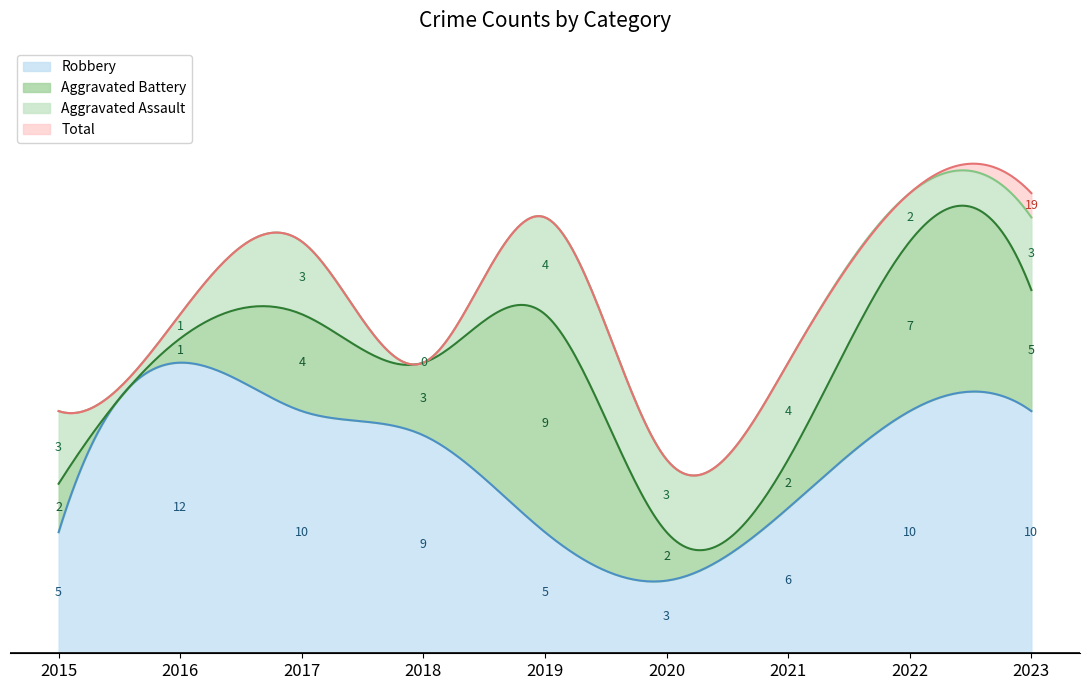

At which category does Robbery reach its first local peak?

2016